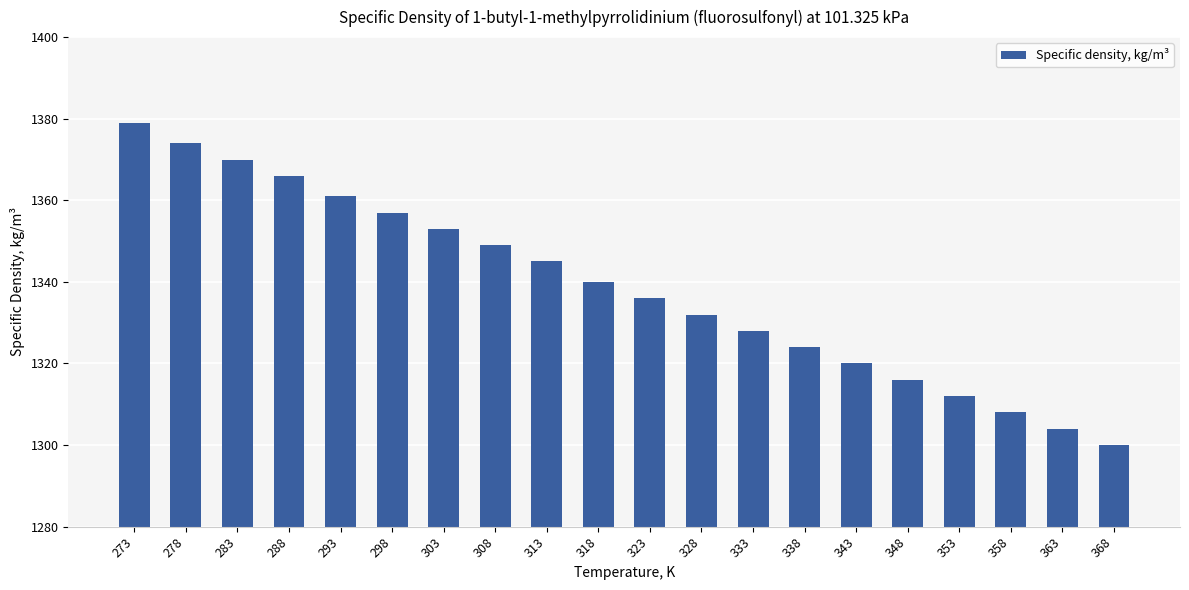

Is it true that the value at 328 is 1332?

True